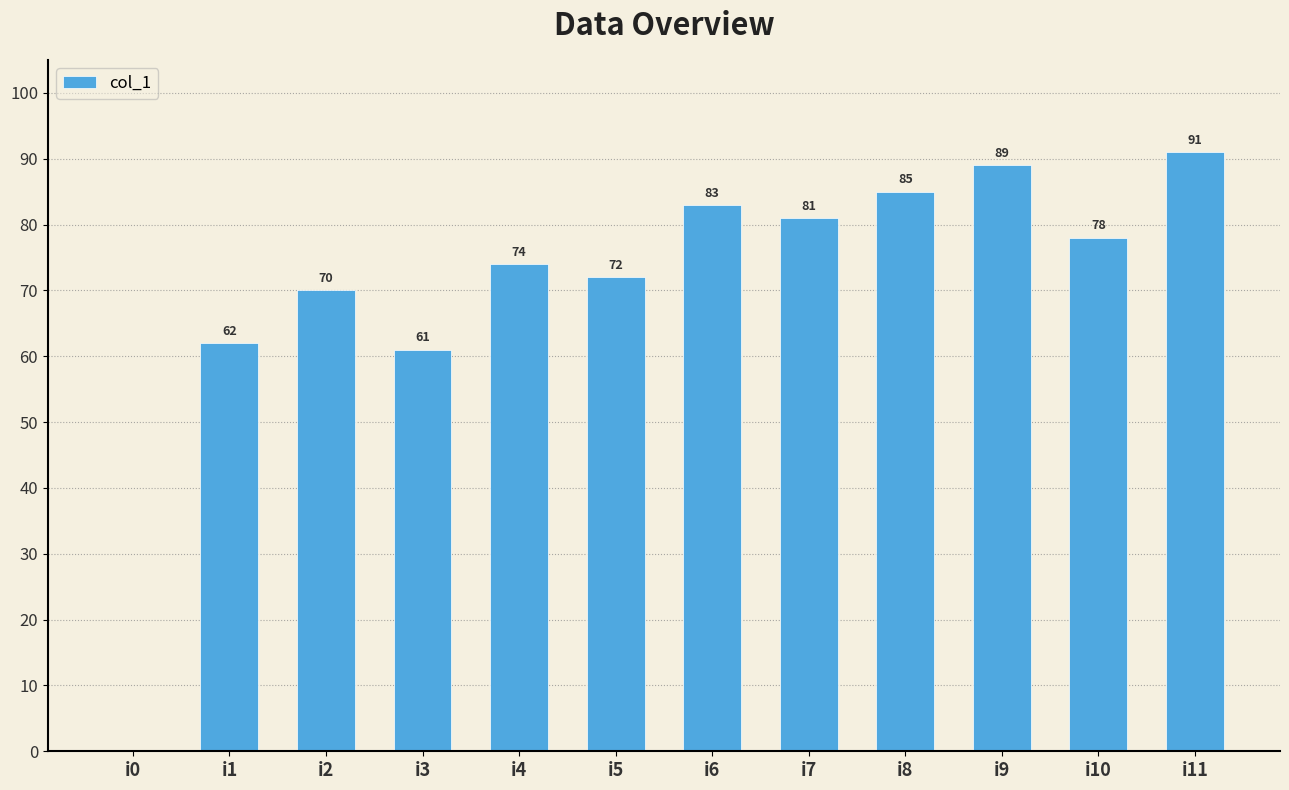

What is the change in value from i4 to i5?

-2